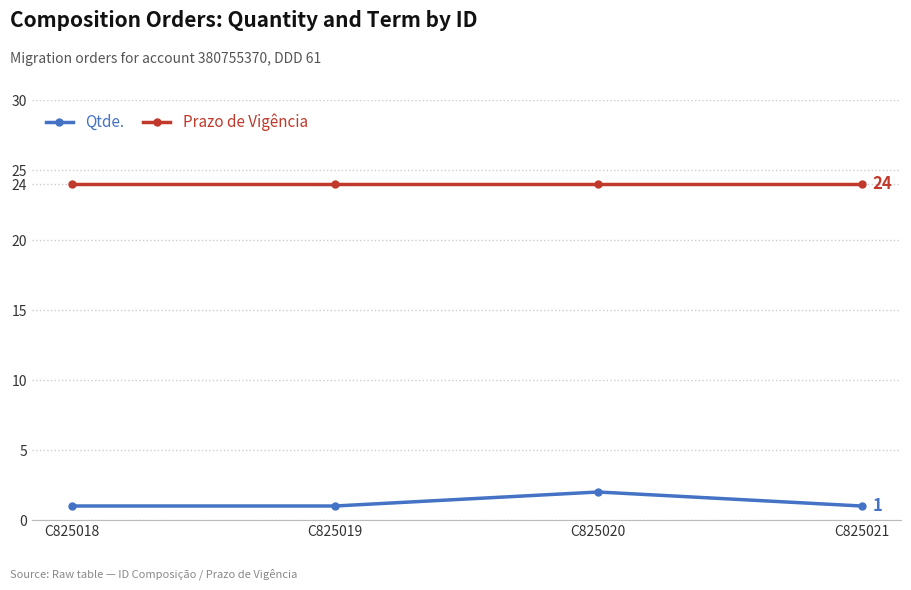

How many distinct data groups are displayed?

2